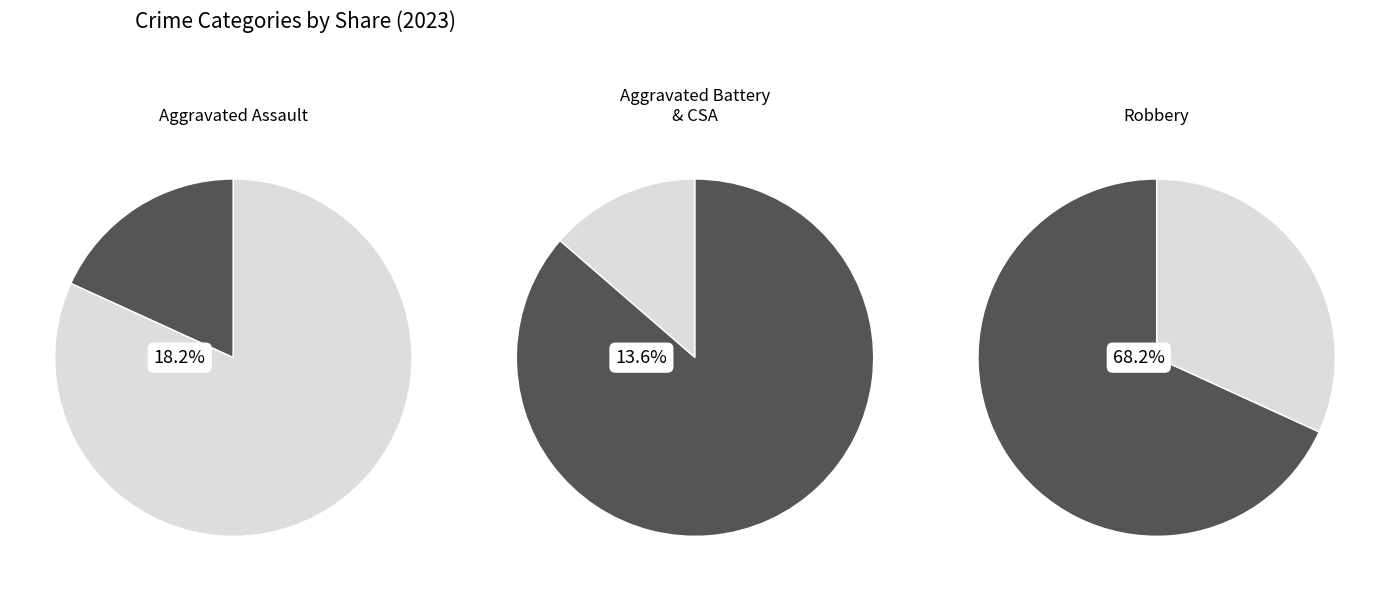

True or false: Aggravated Assault accounts for 18% of the total.

True